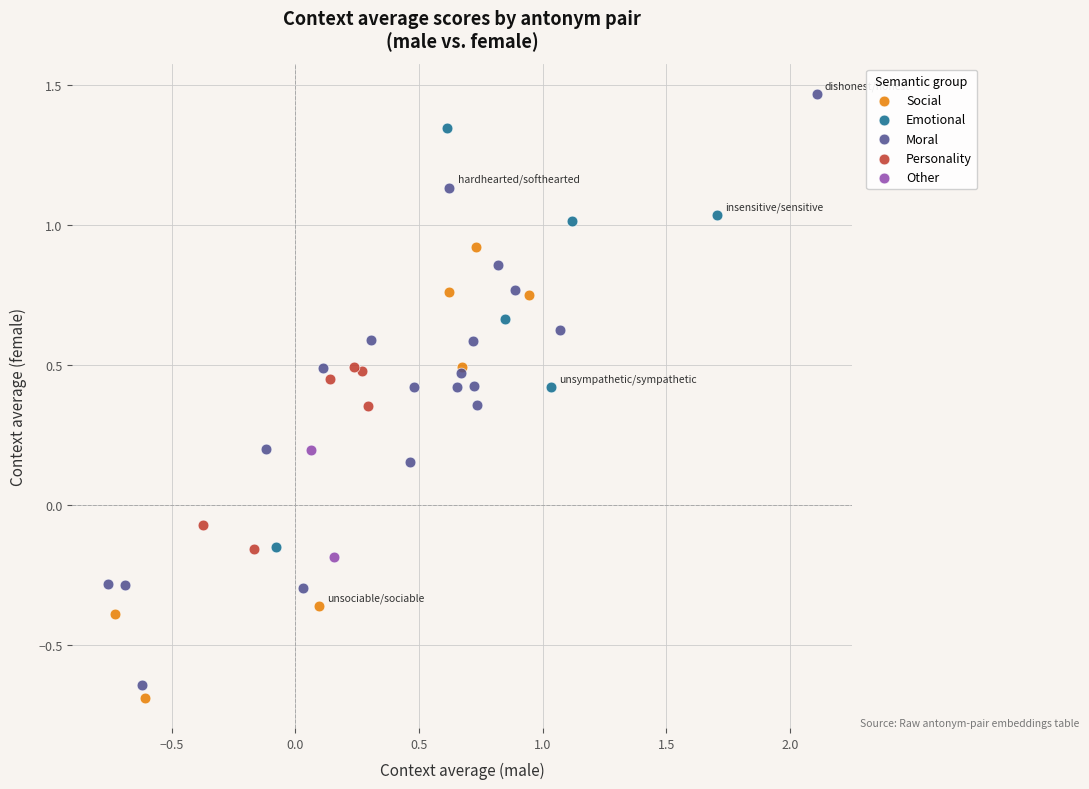

What are all the series names shown in the legend?

Social, Emotional, Moral, Personality, Other